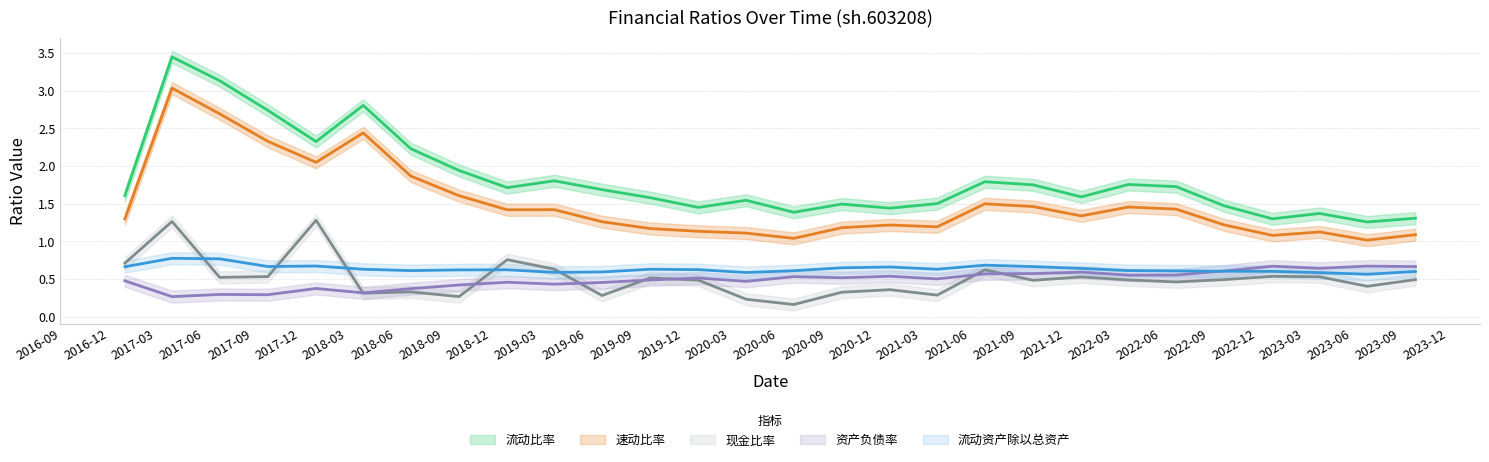

Reading left to right, extract all data points from this chart.

流动比率: 2016-12-31=1.6	2017-03-31=3.4	2017-06-30=3.1	2017-09-30=2.7	2017-12-31=2.3	2018-03-31=2.8	2018-06-30=2.2	2018-09-30=1.9	2018-12-31=1.7	2019-03-31=1.8	2019-06-30=1.7	2019-09-30=1.6	2019-12-31=1.5	2020-03-31=1.5	2020-06-30=1.4	2020-09-30=1.5	2020-12-31=1.4	2021-03-31=1.5	2021-06-30=1.8	2021-09-30=1.8	2021-12-31=1.6	2022-03-31=1.8	2022-06-30=1.7	2022-09-30=1.5	2022-12-31=1.3	2023-03-31=1.4	2023-06-30=1.3	2023-09-30=1.3
速动比率: 2016-12-31=1.3	2017-03-31=3.0	2017-06-30=2.7	2017-09-30=2.3	2017-12-31=2.0	2018-03-31=2.4	2018-06-30=1.9	2018-09-30=1.6	2018-12-31=1.4	2019-03-31=1.4	2019-06-30=1.3	2019-09-30=1.2	2019-12-31=1.1	2020-03-31=1.1	2020-06-30=1.0	2020-09-30=1.2	2020-12-31=1.2	2021-03-31=1.2	2021-06-30=1.5	2021-09-30=1.5	2021-12-31=1.3	2022-03-31=1.5	2022-06-30=1.4	2022-09-30=1.2	2022-12-31=1.1	2023-03-31=1.1	2023-06-30=1.0	2023-09-30=1.1
现金比率: 2016-12-31=0.7	2017-03-31=1.3	2017-06-30=0.5	2017-09-30=0.5	2017-12-31=1.3	2018-03-31=0.3	2018-06-30=0.3	2018-09-30=0.3	2018-12-31=0.8	2019-03-31=0.6	2019-06-30=0.3	2019-09-30=0.5	2019-12-31=0.5	2020-03-31=0.2	2020-06-30=0.2	2020-09-30=0.3	2020-12-31=0.4	2021-03-31=0.3	2021-06-30=0.6	2021-09-30=0.5	2021-12-31=0.5	2022-03-31=0.5	2022-06-30=0.5	2022-09-30=0.5	2022-12-31=0.5	2023-03-31=0.5	2023-06-30=0.4	2023-09-30=0.5
资产负债率: 2016-12-31=0.5	2017-03-31=0.3	2017-06-30=0.3	2017-09-30=0.3	2017-12-31=0.4	2018-03-31=0.3	2018-06-30=0.4	2018-09-30=0.4	2018-12-31=0.5	2019-03-31=0.4	2019-06-30=0.5	2019-09-30=0.5	2019-12-31=0.5	2020-03-31=0.5	2020-06-30=0.5	2020-09-30=0.5	2020-12-31=0.5	2021-03-31=0.5	2021-06-30=0.6	2021-09-30=0.6	2021-12-31=0.6	2022-03-31=0.6	2022-06-30=0.6	2022-09-30=0.6	2022-12-31=0.7	2023-03-31=0.6	2023-06-30=0.7	2023-09-30=0.7
流动资产除以总资产: 2016-12-31=0.7	2017-03-31=0.8	2017-06-30=0.8	2017-09-30=0.7	2017-12-31=0.7	2018-03-31=0.6	2018-06-30=0.6	2018-09-30=0.6	2018-12-31=0.6	2019-03-31=0.6	2019-06-30=0.6	2019-09-30=0.6	2019-12-31=0.6	2020-03-31=0.6	2020-06-30=0.6	2020-09-30=0.6	2020-12-31=0.7	2021-03-31=0.6	2021-06-30=0.7	2021-09-30=0.7	2021-12-31=0.6	2022-03-31=0.6	2022-06-30=0.6	2022-09-30=0.6	2022-12-31=0.6	2023-03-31=0.6	2023-06-30=0.6	2023-09-30=0.6